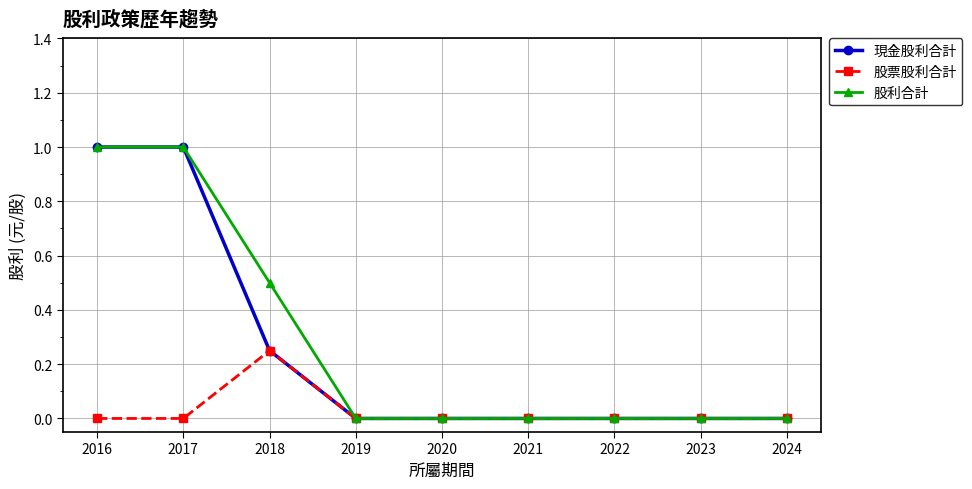

Where is the first local maximum for 股票股利合計?

2018